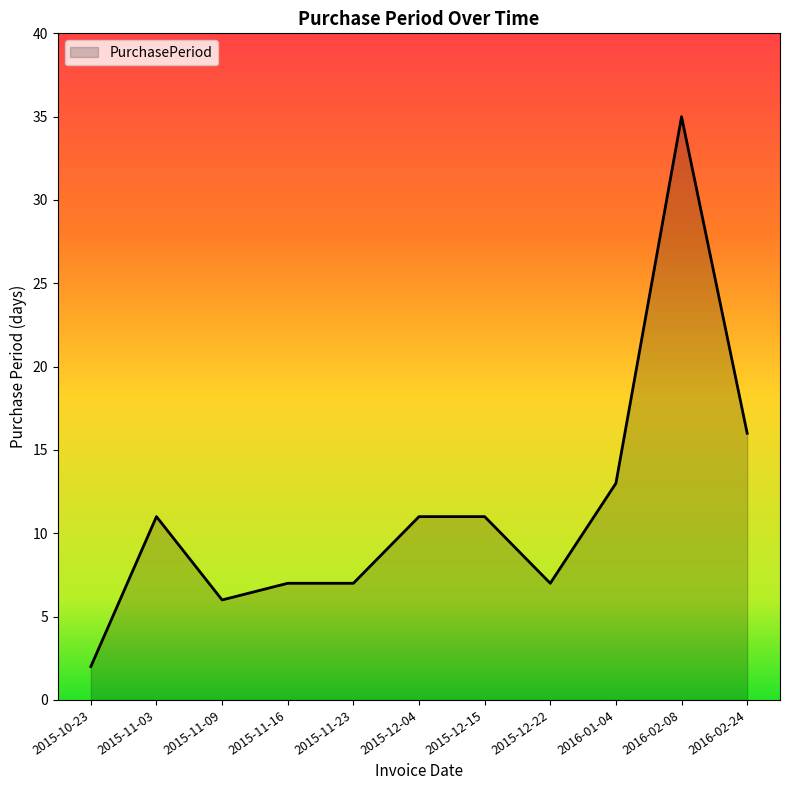

At which category does the chart reach its minimum across all series?

2015-10-23